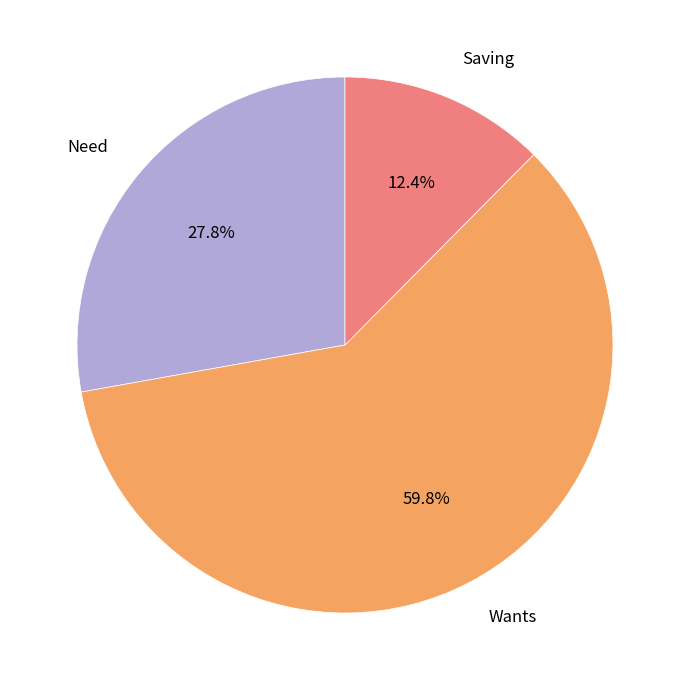

How much of the chart is everything except Need?

72.2%